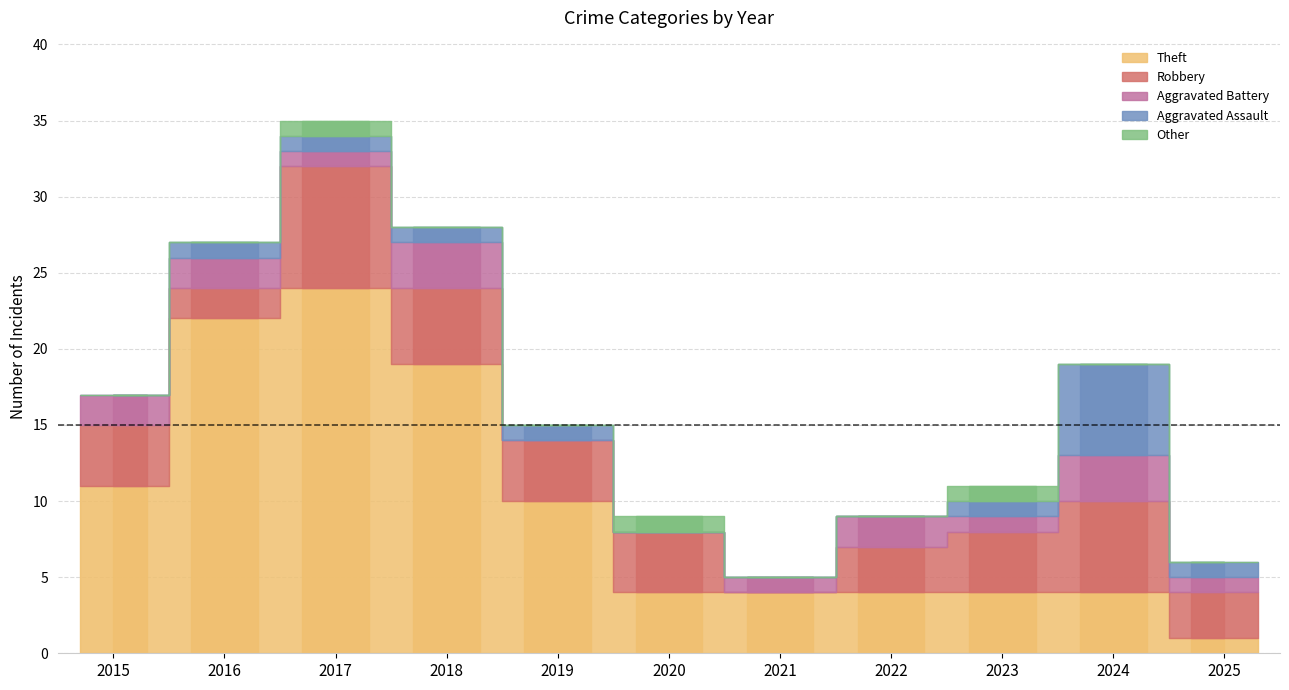

At which category is the sum across all series the highest?

2017